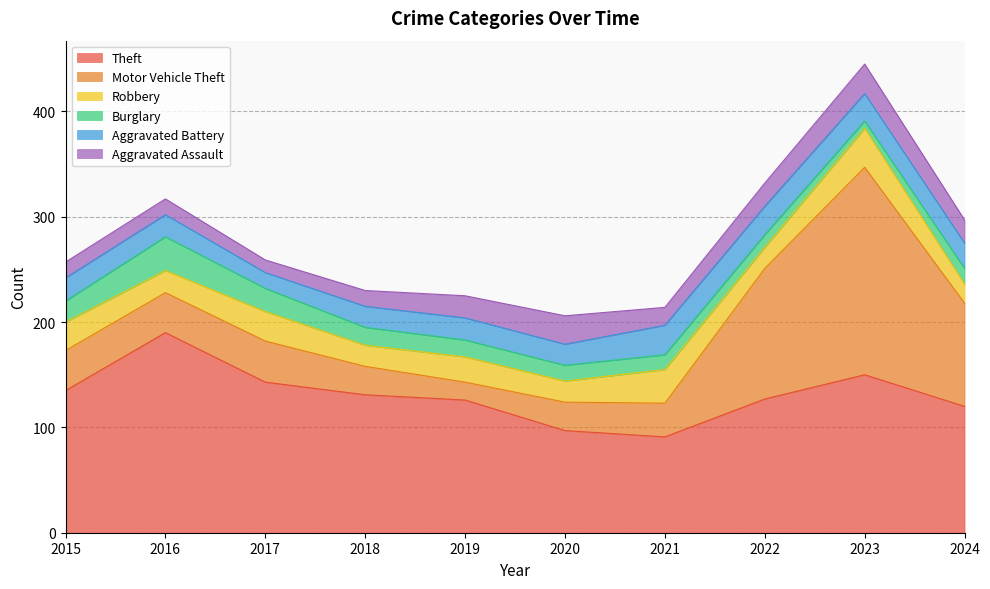

List the series in order of their peak value, highest first.

Motor Vehicle Theft, Theft, Robbery, Burglary, Aggravated Battery, Aggravated Assault